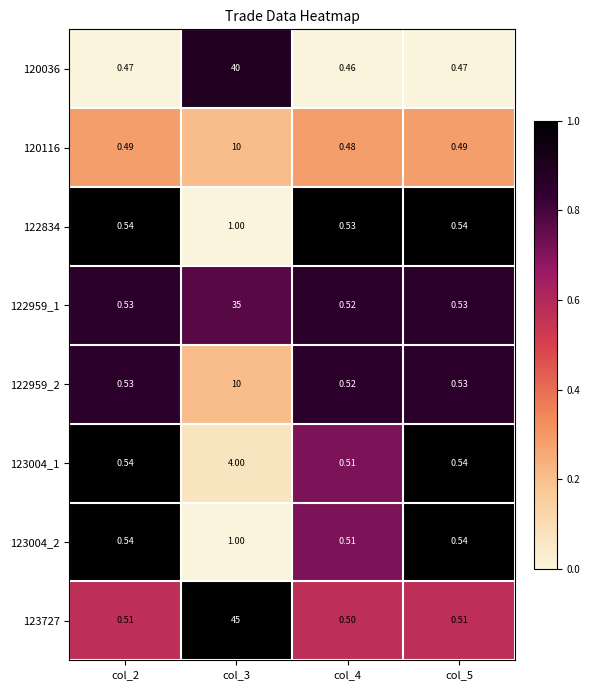

Which series has the largest total across all categories?

123727